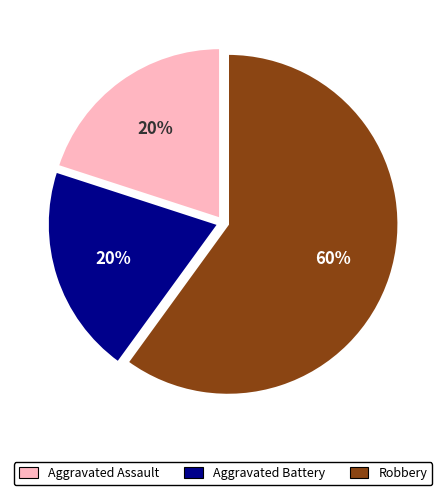

To the nearest percent, what is the combined percentage of Aggravated Battery and Aggravated Assault?

40%